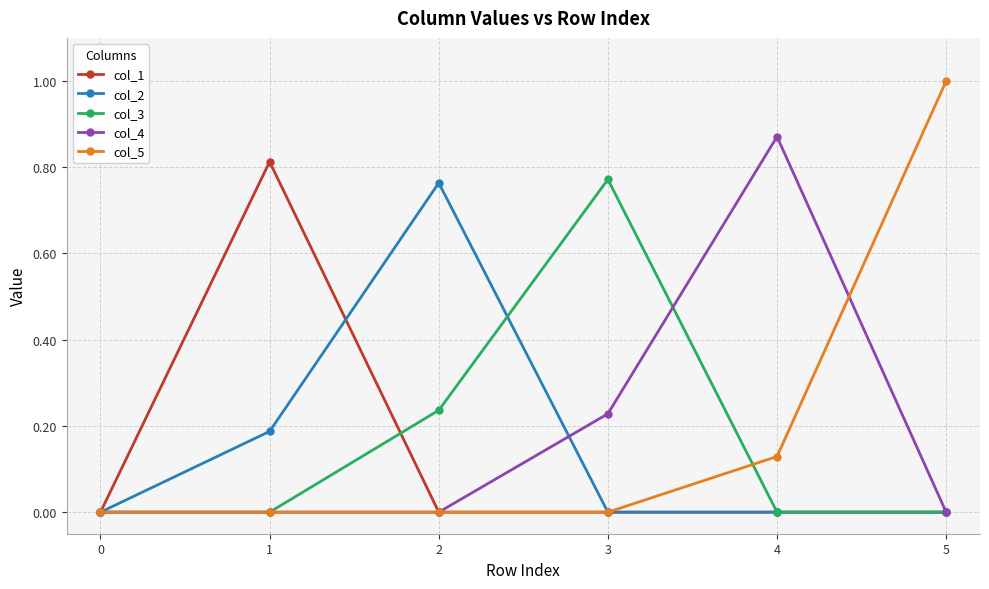

Which series changed the most between 0 and 2?

col_2